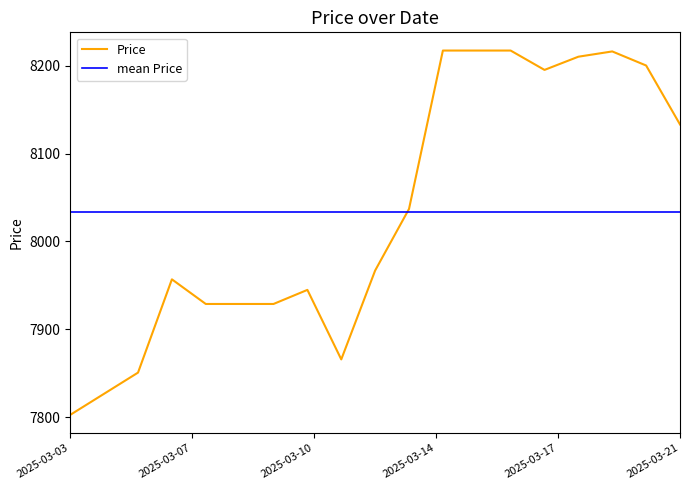

Reading left to right, transcribe all the data shown in this chart.

7803	7827	7851	7957	7929	7929	7929	7945	7866	7967	8037	8217	8217	8217	8195	8210	8216	8200	8133